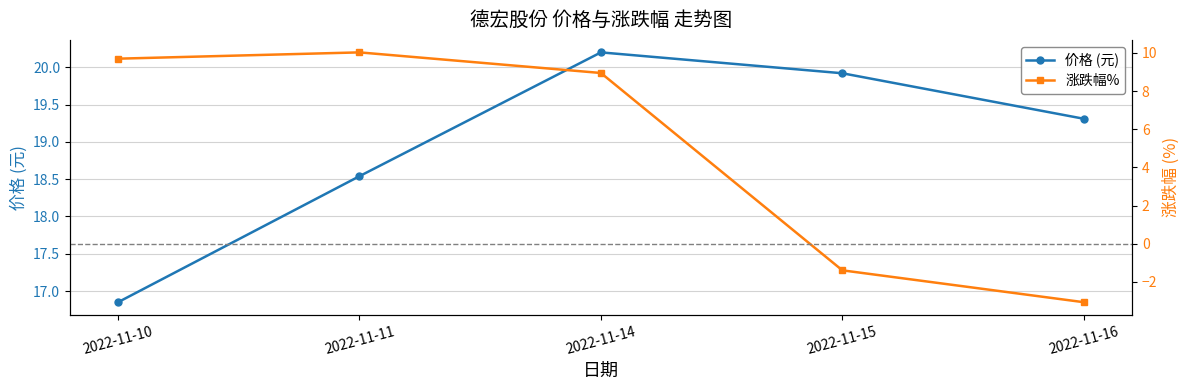

How many negative values does the 涨跌幅% series have?

2